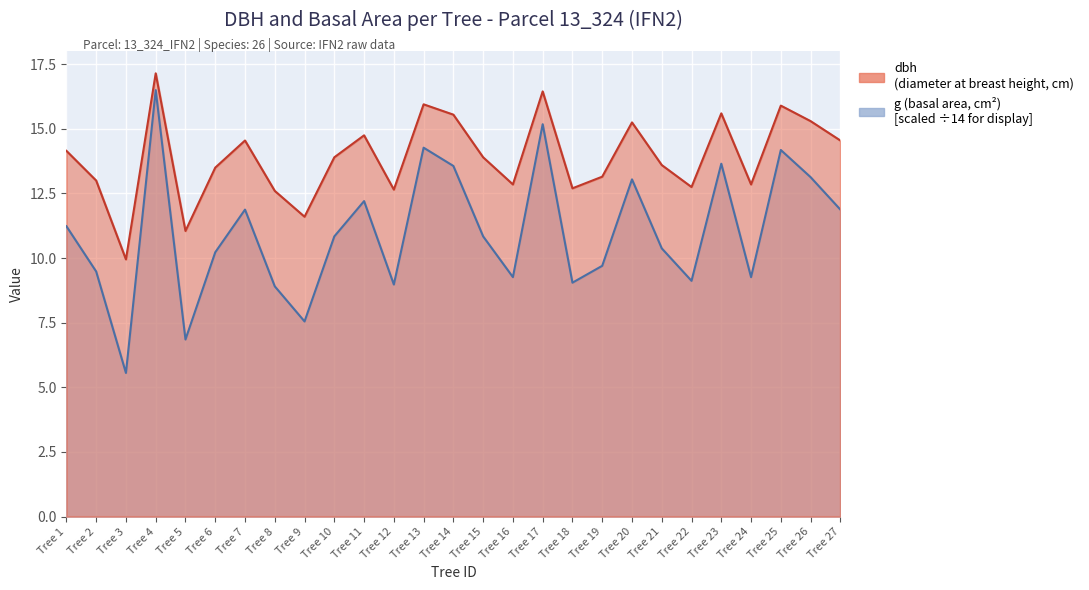

Is the value of g at Tree 1 greater than the value of dbh at Tree 13?

No